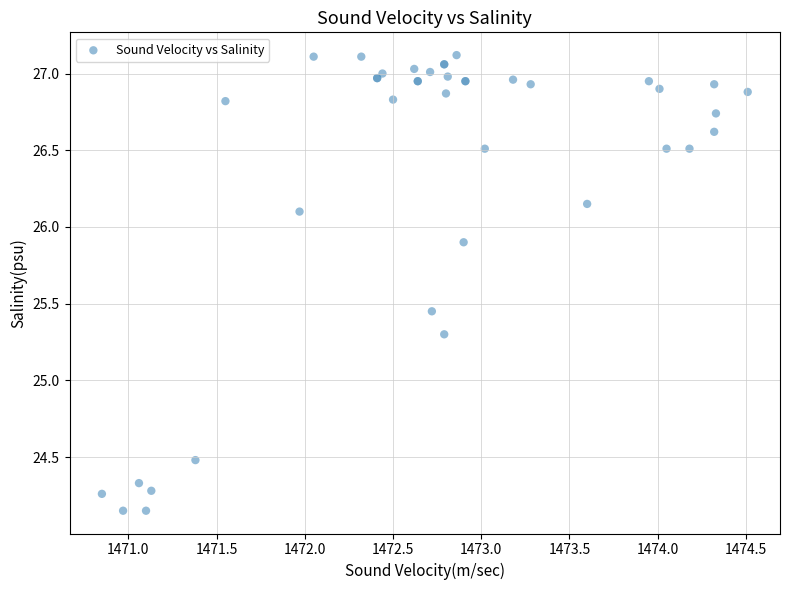

What Y value in the scatter plot is closest to 25?

25.3